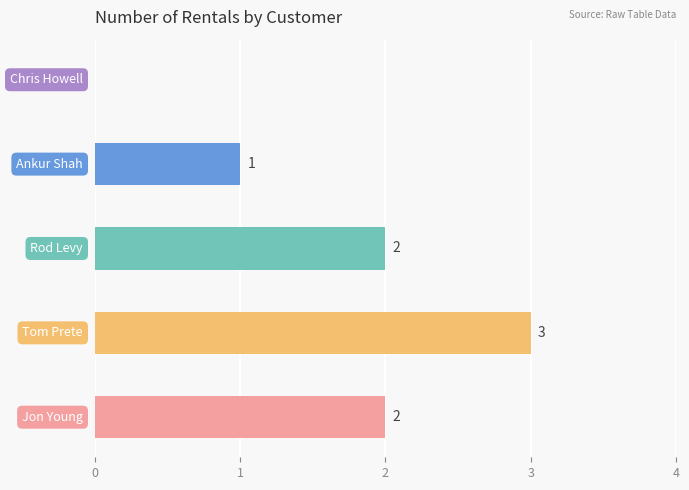

How many positive values are there?

4